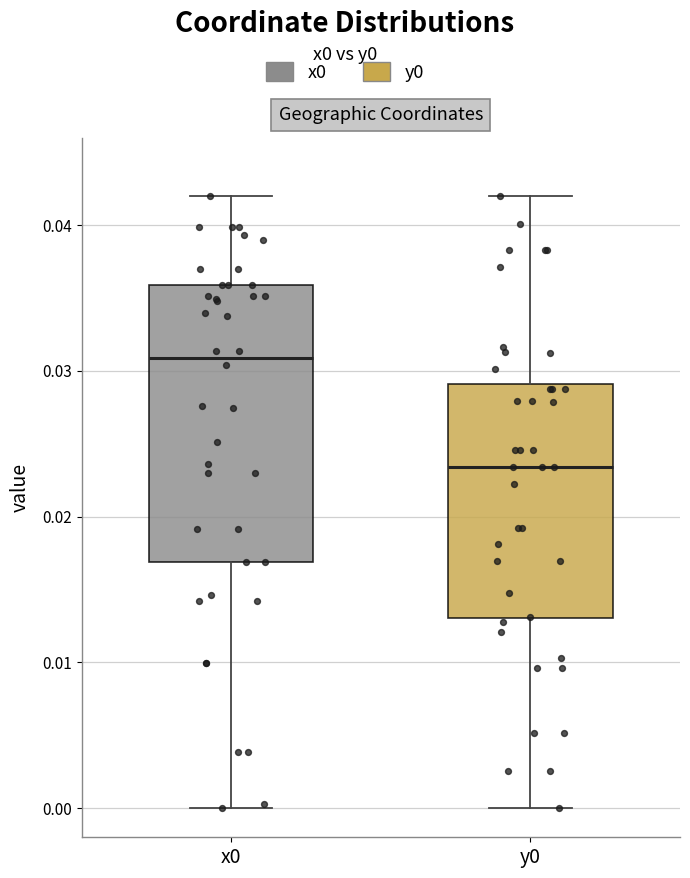

Reading left to right, transcribe this box plot: for each box, give where its median line is, the range the box spans, and where its two whiskers end, as read against the y-axis. The values are not printed on the chart, so give them approximately, as read against the axis.

x0: median 0.031, box 0.017 to 0.036, whiskers 0.000 to 0.042
y0: median 0.023, box 0.013 to 0.029, whiskers 0.000 to 0.042